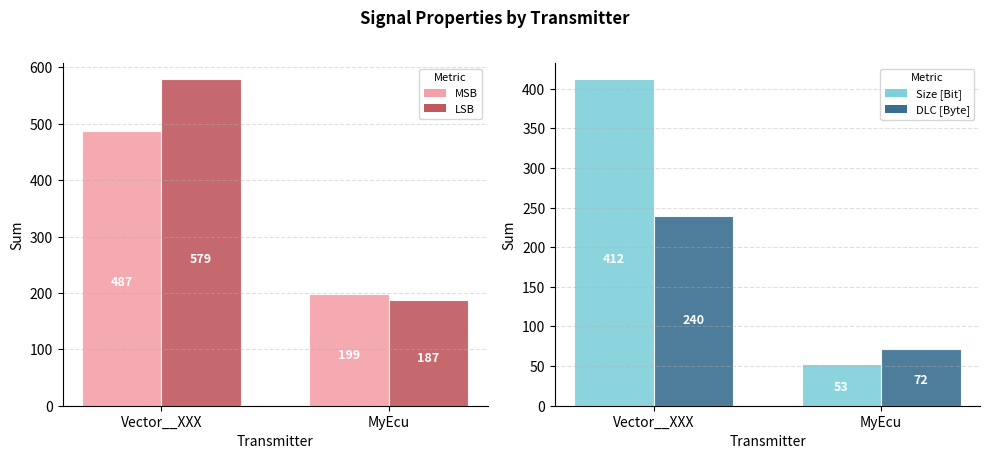

The LSB series shows 187 at MyEcu. True or false?

True